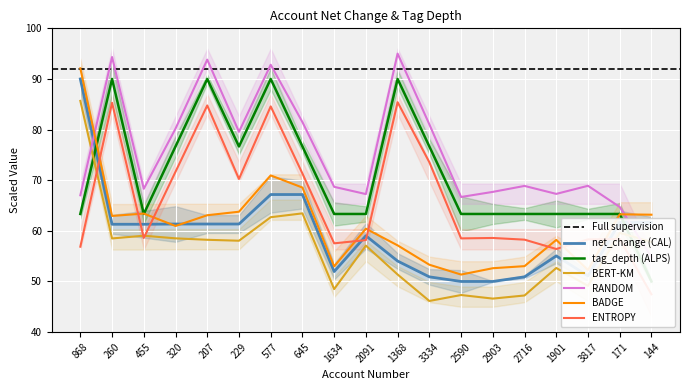

Which series has the widest spread of values?

net_change